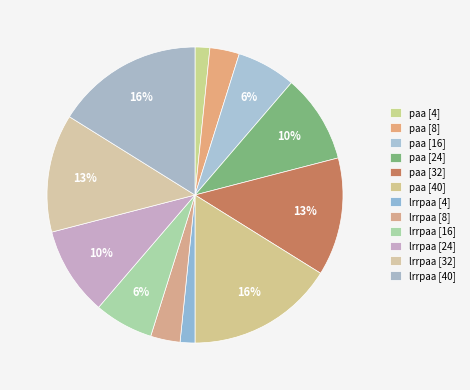

How many slices are in this pie chart?

12